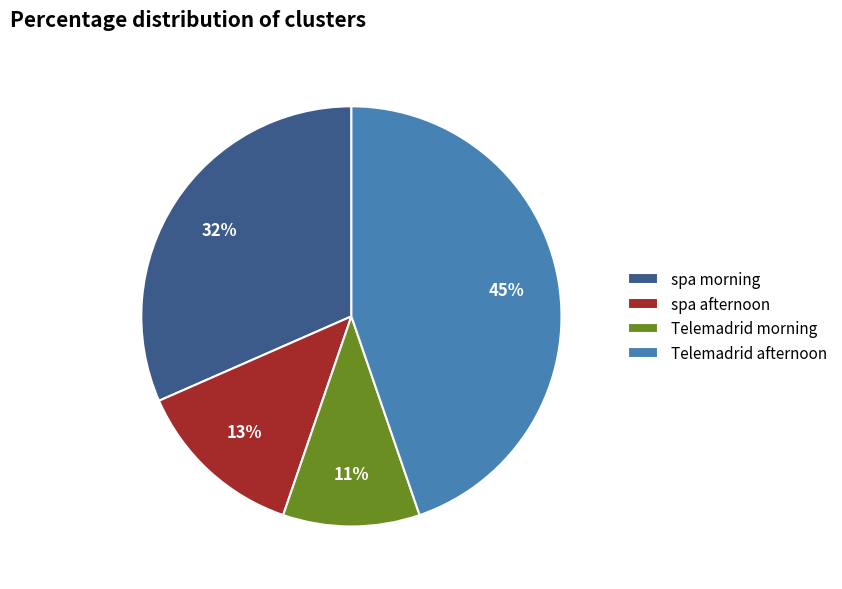

To the nearest percent, what is the difference between the largest and smallest slice percentages?

34%